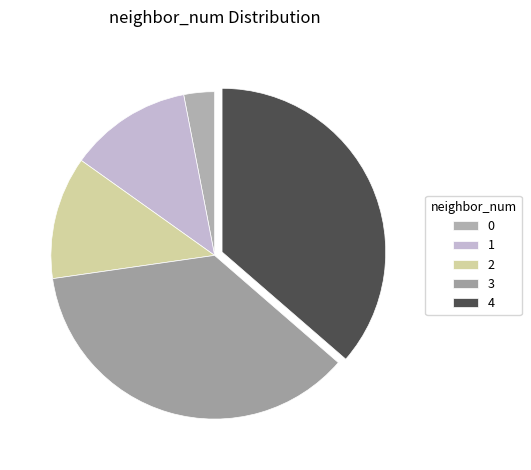

Is 0 the majority of the pie?

No